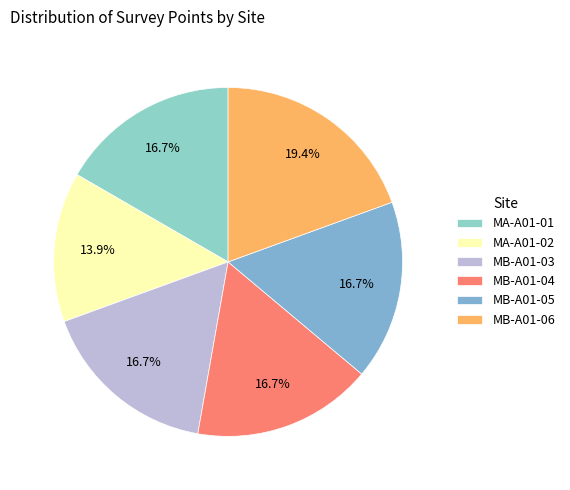

Between MB-A01-06 and MA-A01-02, which is larger?

MB-A01-06